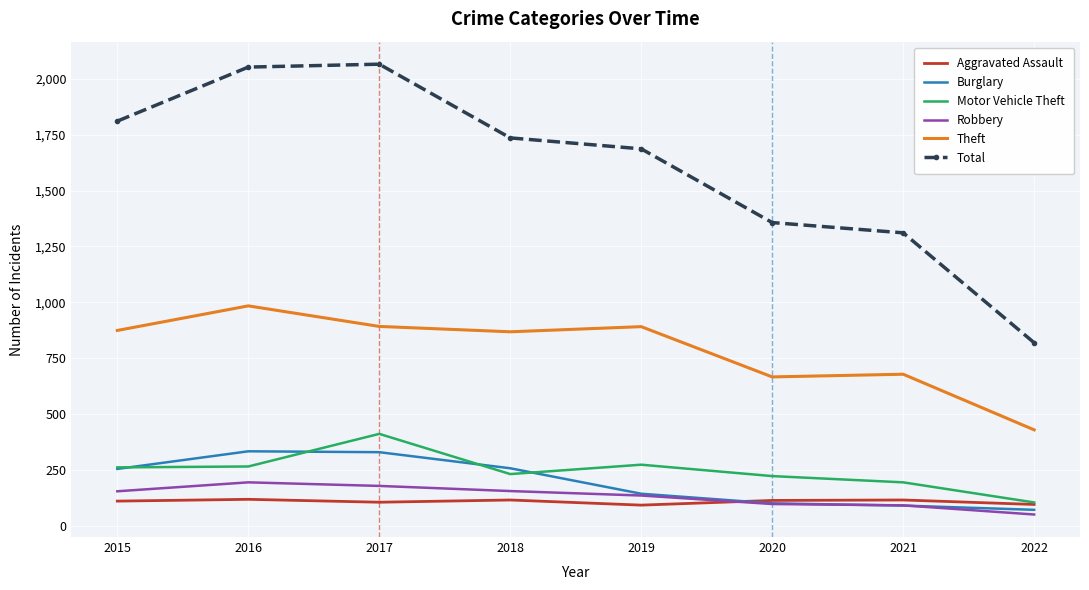

What is the average value of the Theft series?

785